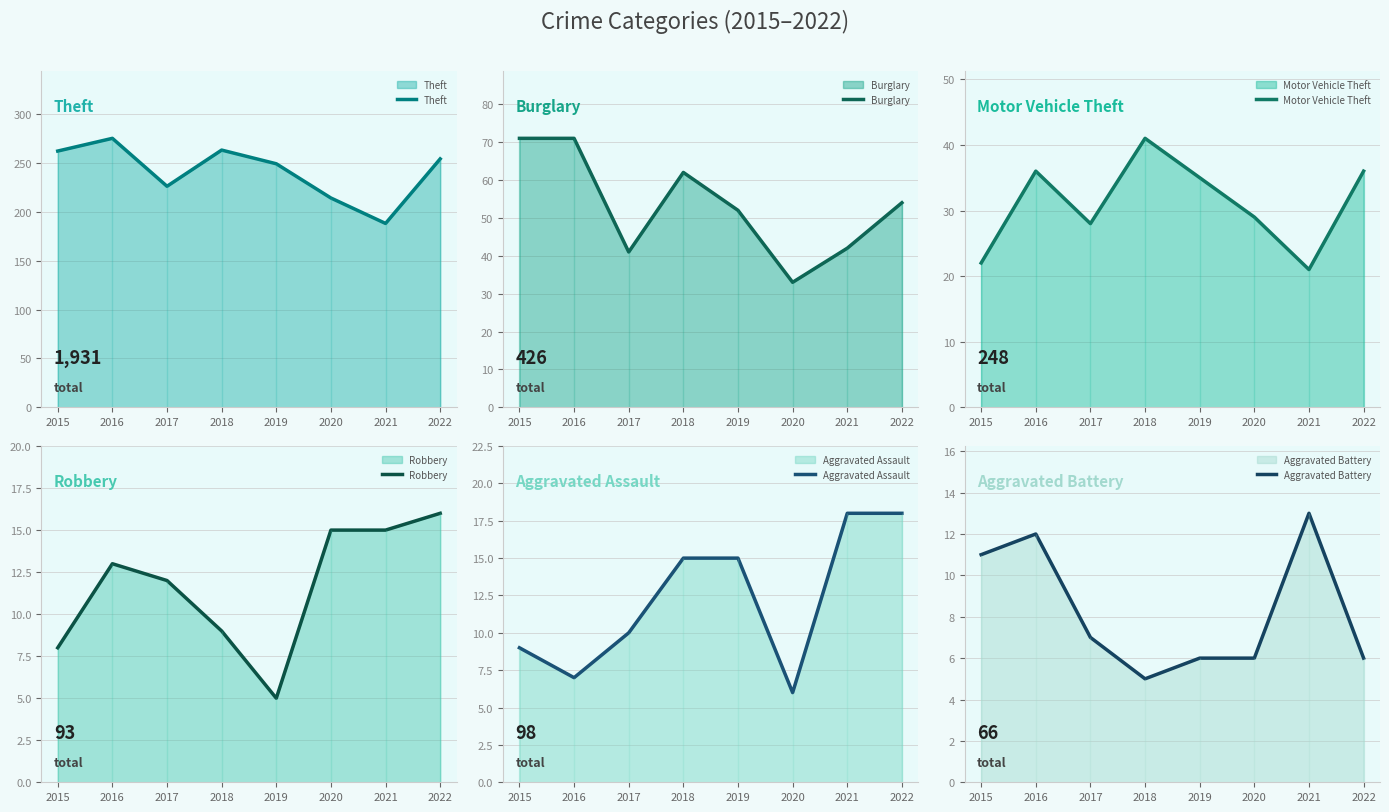

What is the approximate value of Robbery at 2020, to the nearest 10?

20